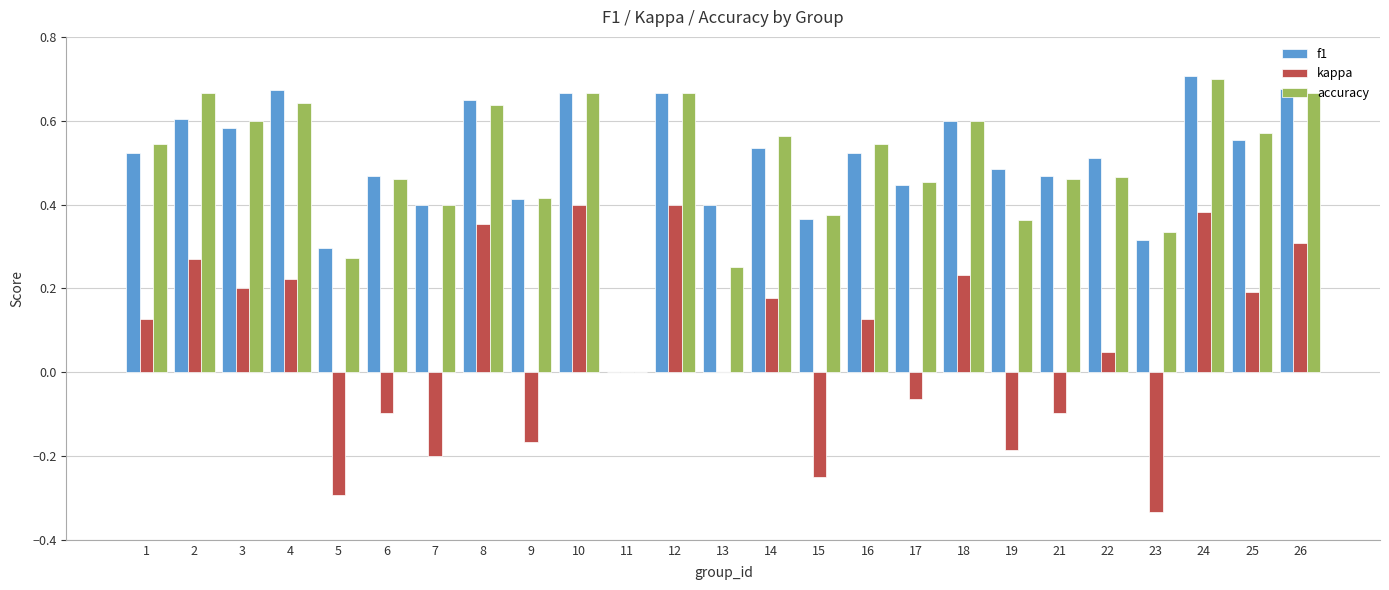

At which label does f1 reach its peak?

24